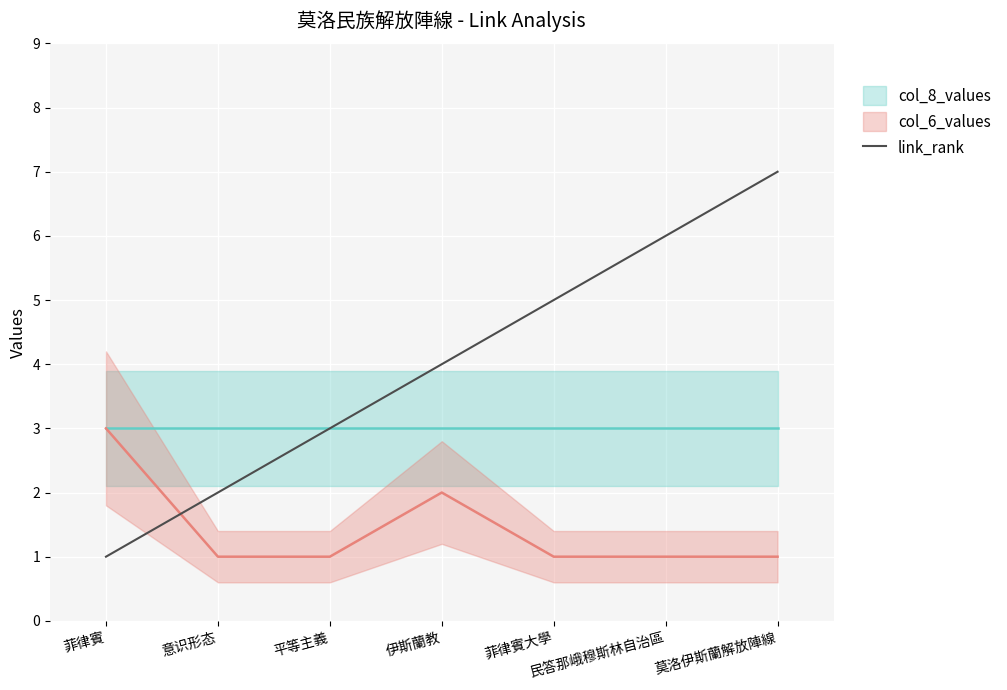

Which category has the highest value in the link_rank series?

莫洛伊斯蘭解放陣線